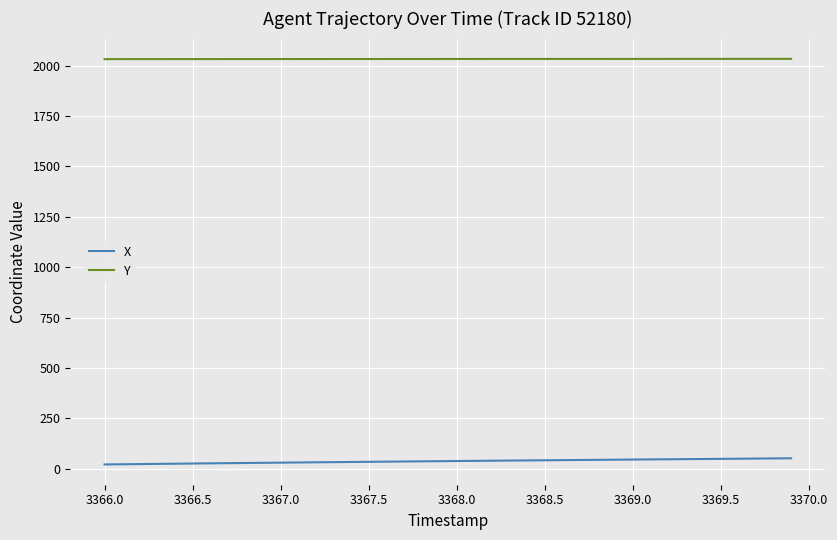

Rank the series by their average value, from highest to lowest.

Y, X